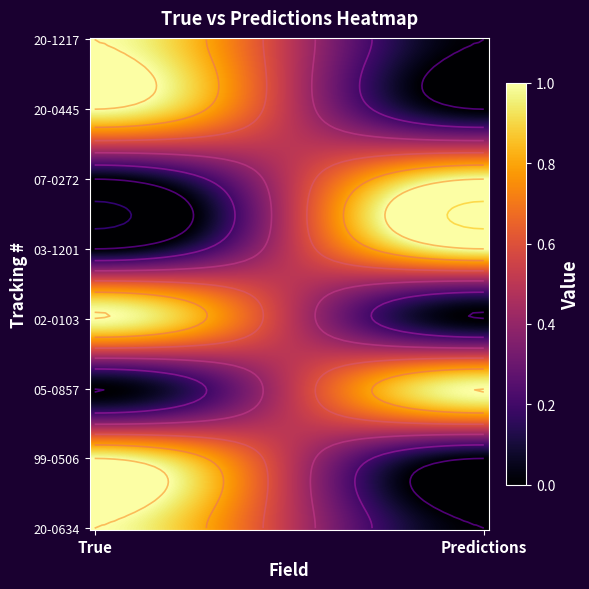

What is the spread (max minus min) of values at True?

1